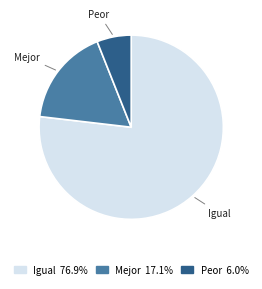

Rank the categories by value from lowest to highest.

Peor, Mejor, Igual